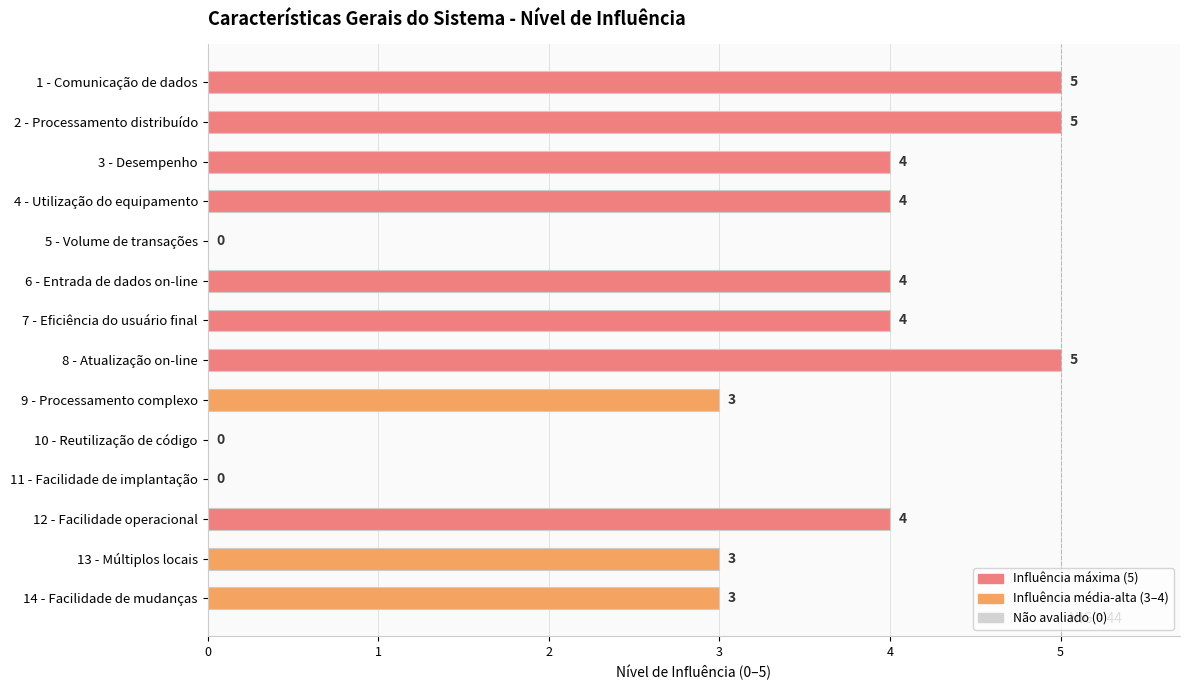

What is the sum of all values?

44